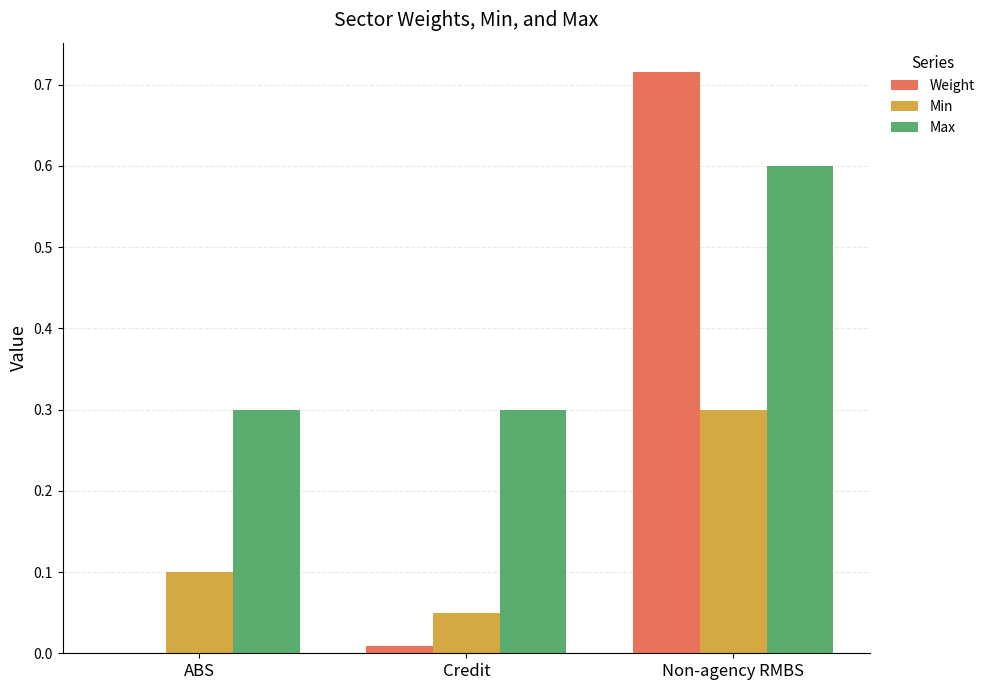

Between ABS and Credit, which series saw the biggest shift?

Min